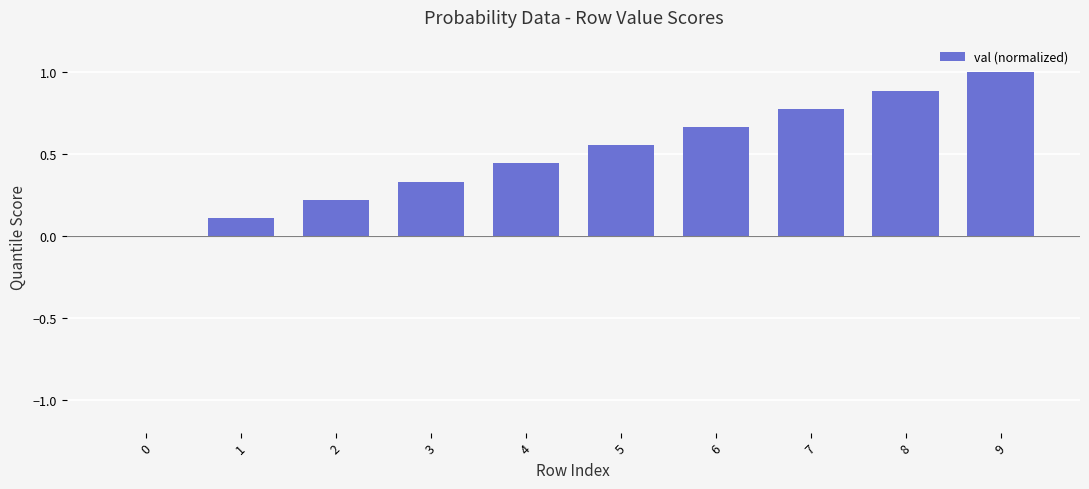

The value at 3 is 0.6. True or false?

False